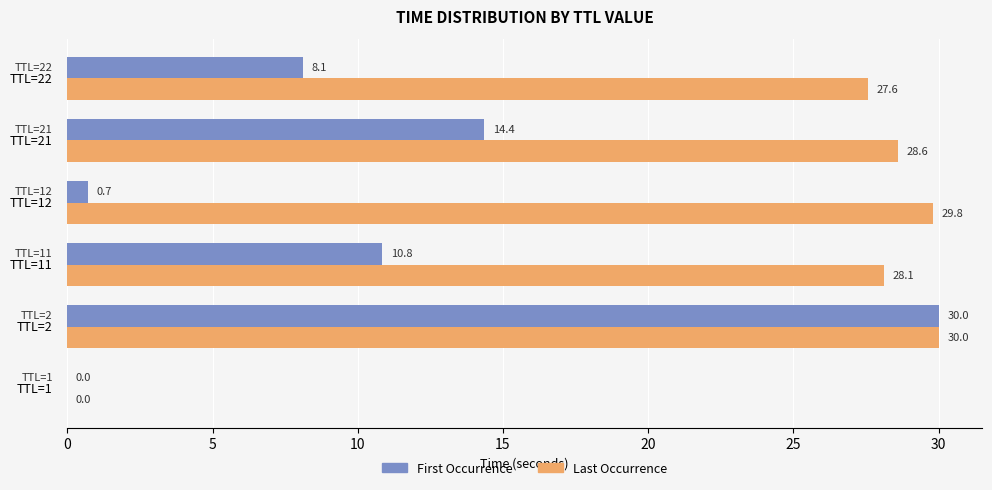

What is the sum of all Last Occurrence values?

144.1